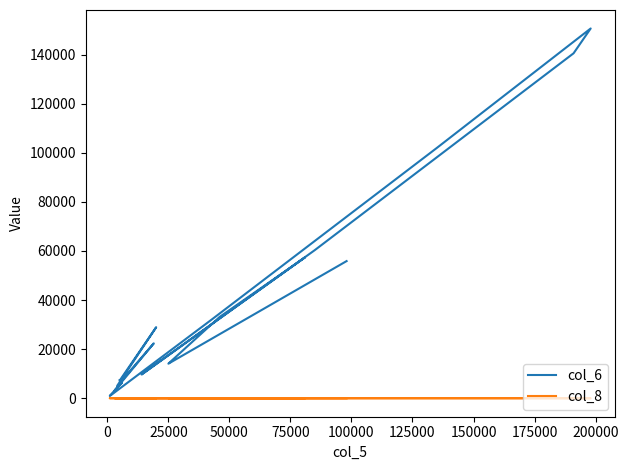

How many values in the col_6 series are below 22350?

11